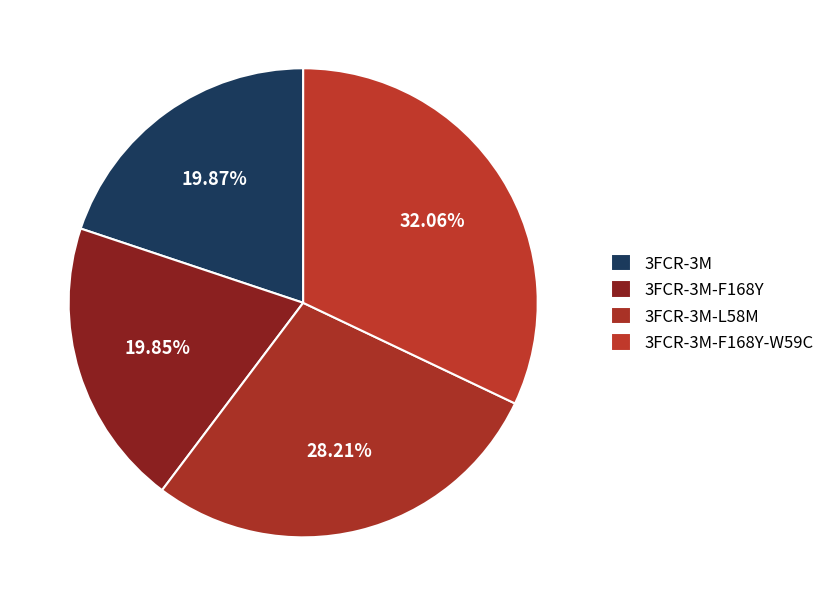

Count the number of slices in the pie.

4